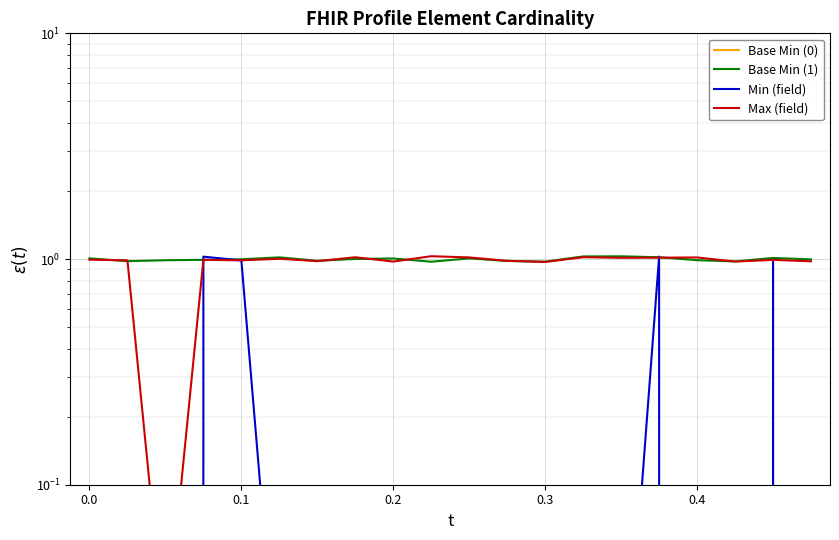

How many interior local valleys does the Base Min (0) series have?

4